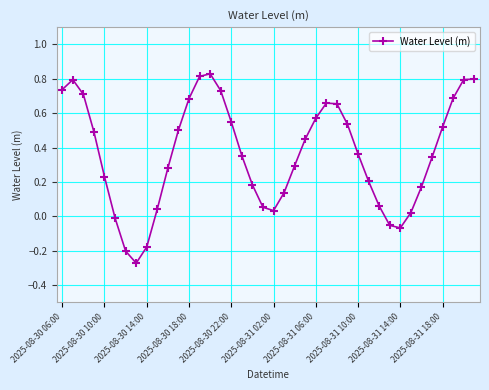

How many points are lower than both their immediate neighbors (excluding endpoints)?

3